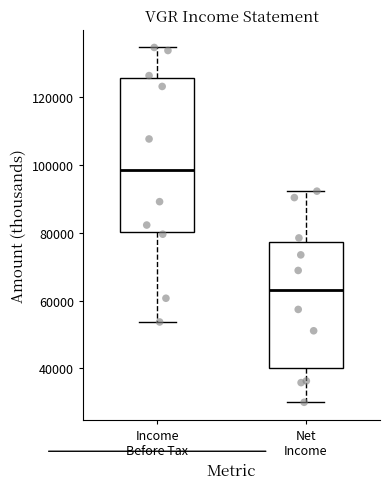

Which box has the lowest median line?

Net Income